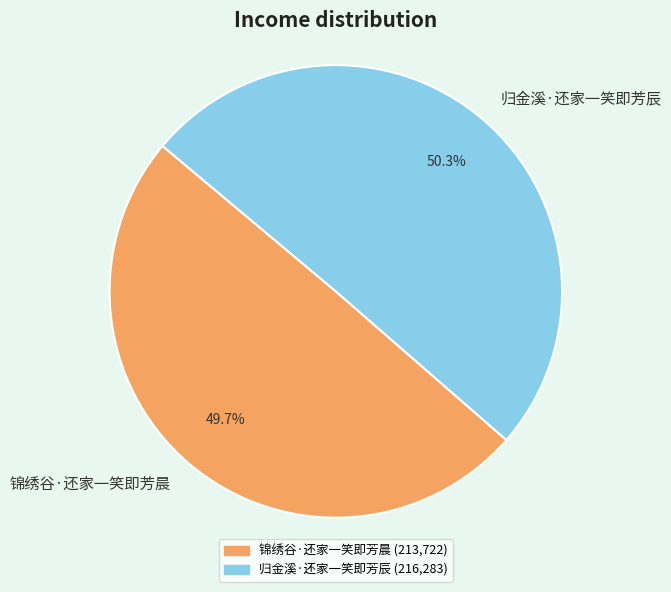

Which category accounts for the majority?

归金溪·还家一笑即芳辰